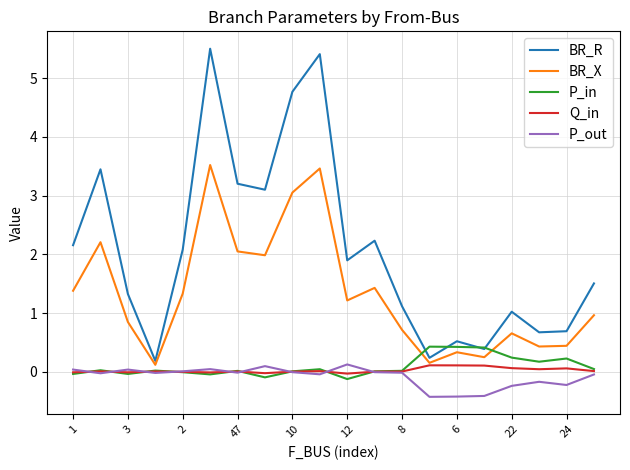

What is the maximum value for BR_R?

5.5